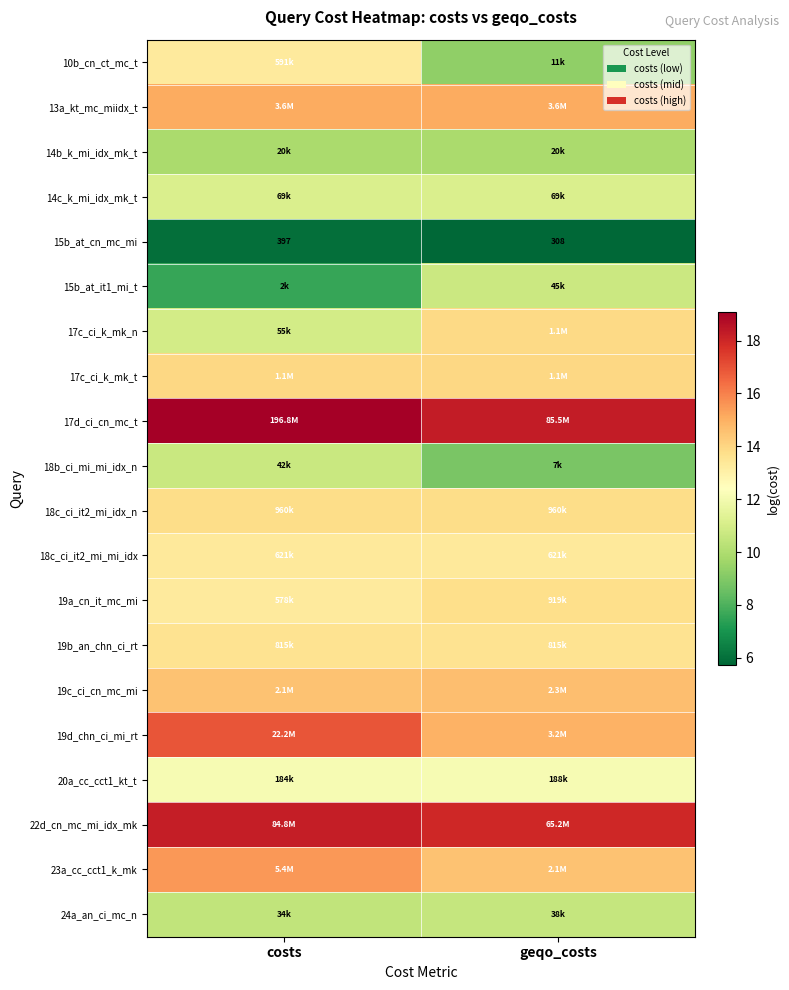

Is the value of 10b_cn_ct_mc_t at geqo_costs greater than the value of 14c_k_mi_idx_mk_t at geqo_costs?

No